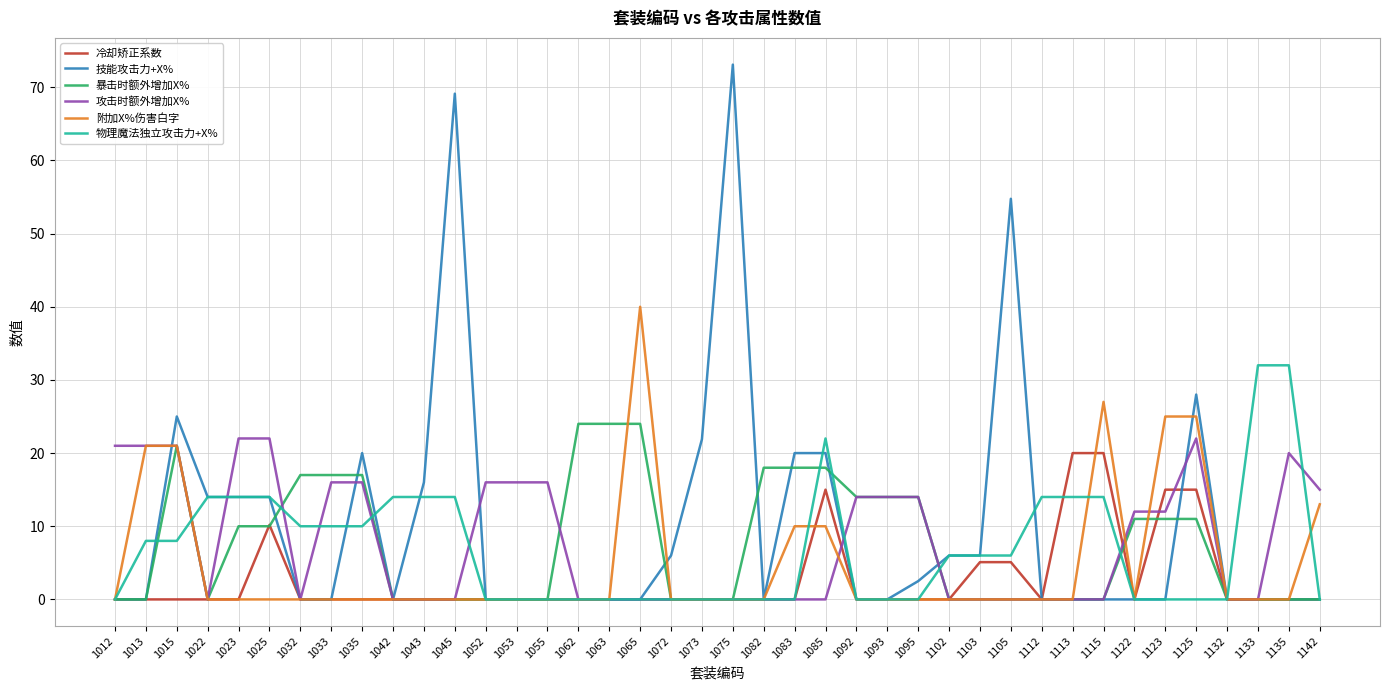

At which category is the sum across all series the highest?

1125